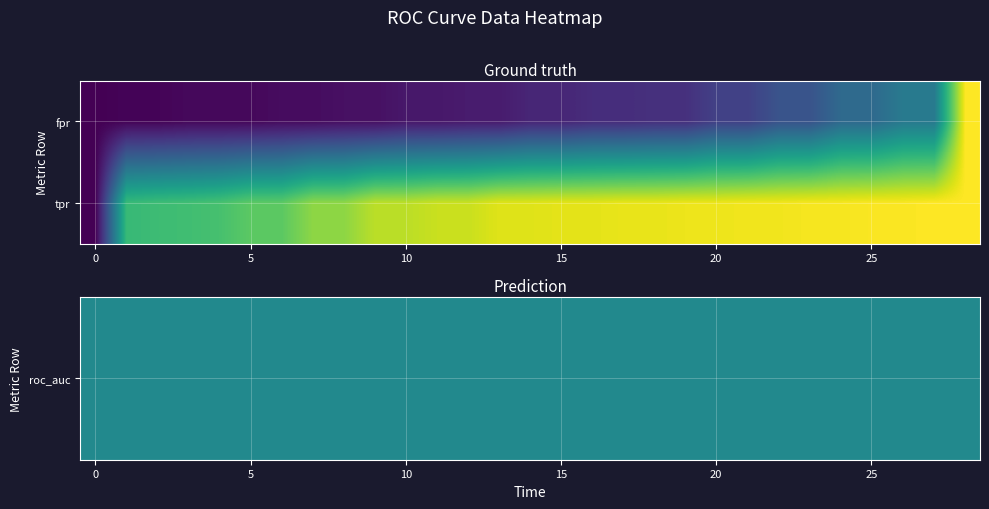

Rank the series by their maximum value, from highest to lowest.

fpr, tpr